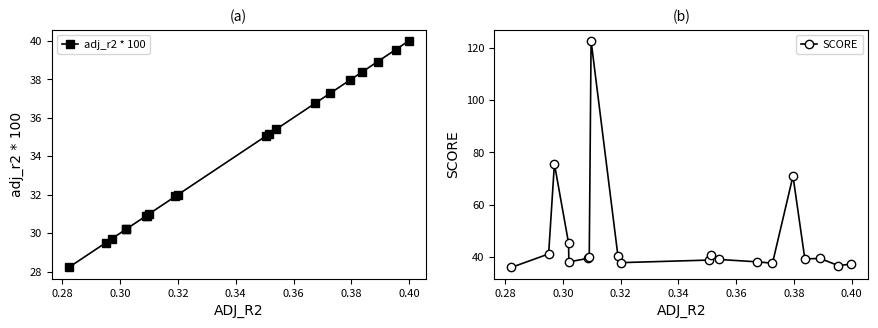

What is the maximum value shown in the chart?

122.7